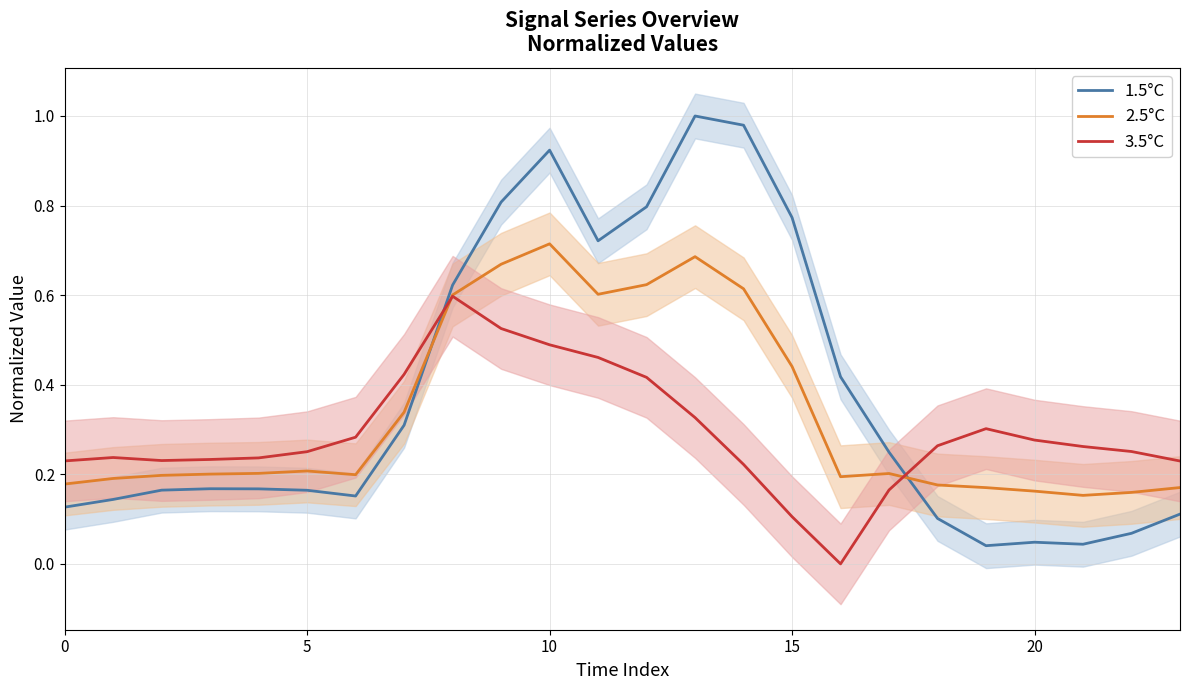

True or false: 2.5°C and 3.5°C cross at least once.

True